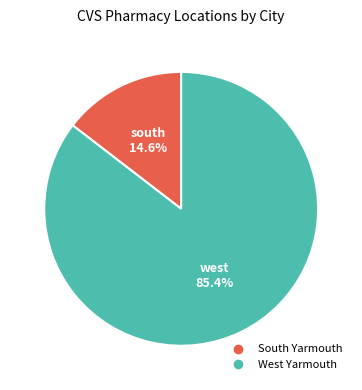

To the nearest percent, what portion does West Yarmouth represent?

85%